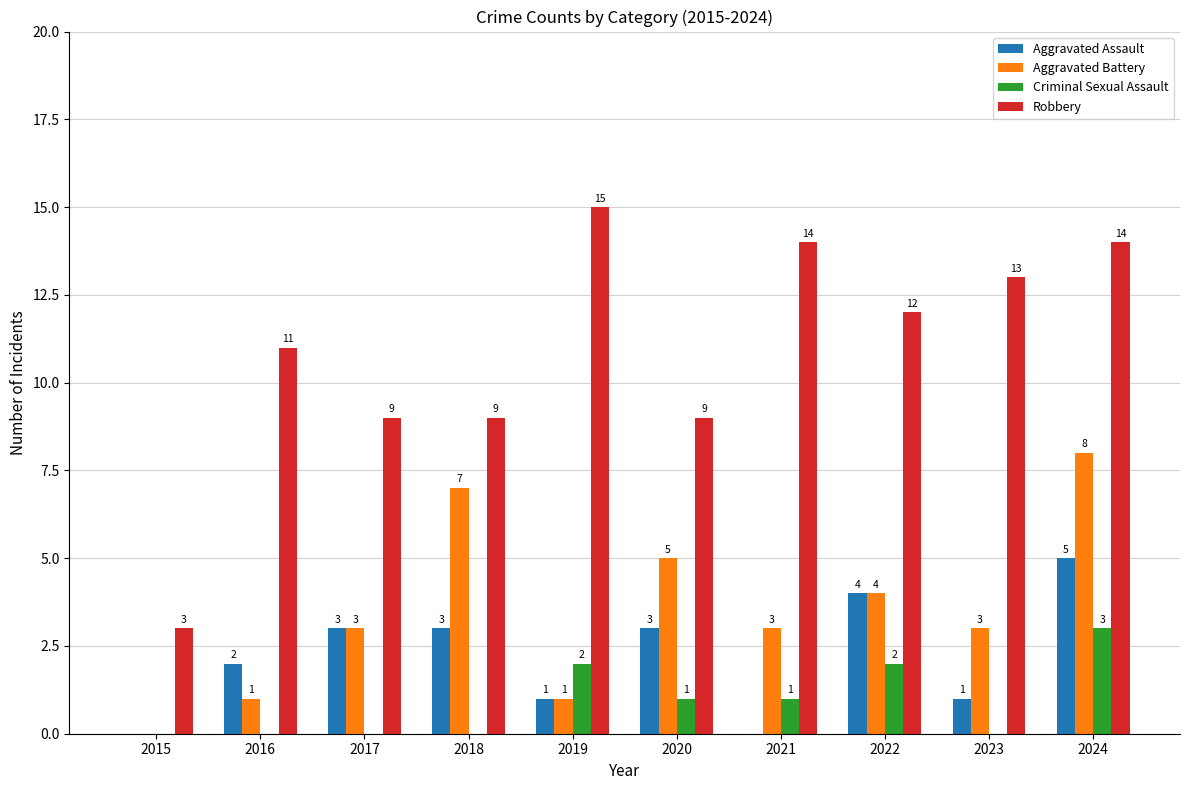

Which series has the largest total across all categories?

Robbery